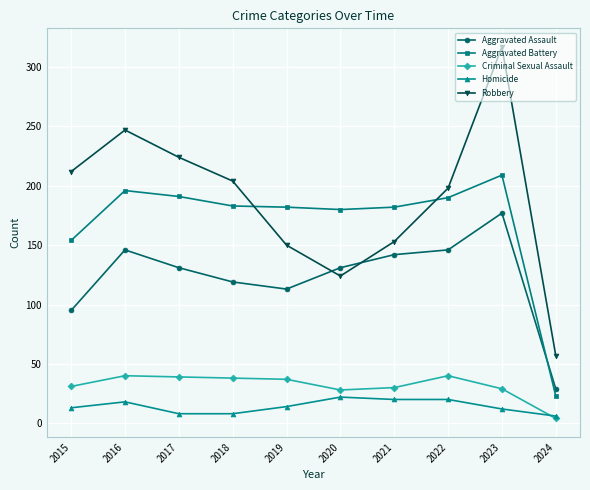

What is the difference between the second highest and second lowest values in the Aggravated Battery series?

42